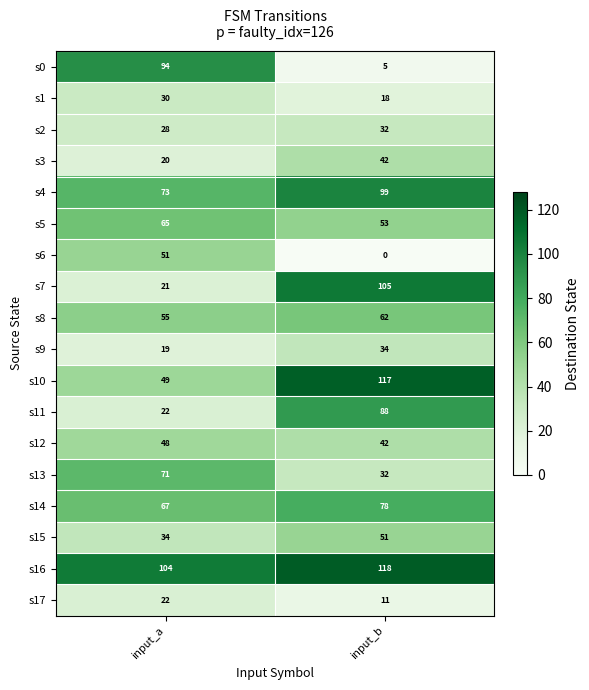

Which series changed the most between input_a and input_b?

s0